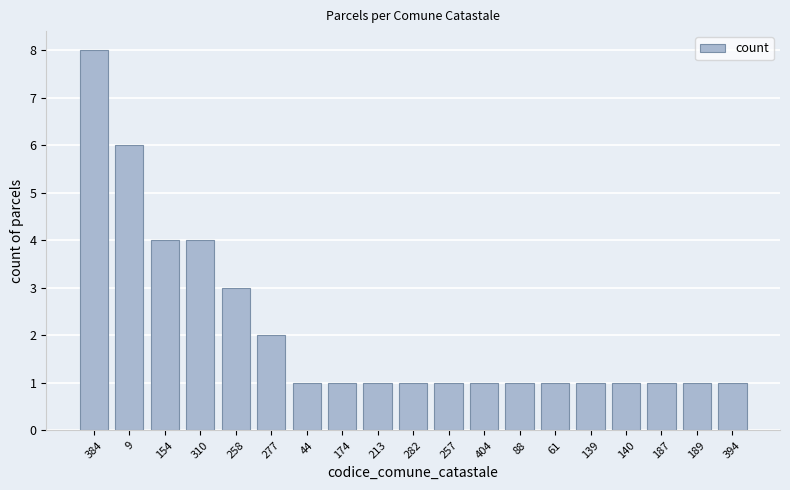

Reading right to left, transcribe all the data shown in this chart.

394=1	189=1	187=1	140=1	139=1	61=1	88=1	404=1	257=1	282=1	213=1	174=1	44=1	277=2	258=3	310=4	154=4	9=6	384=8